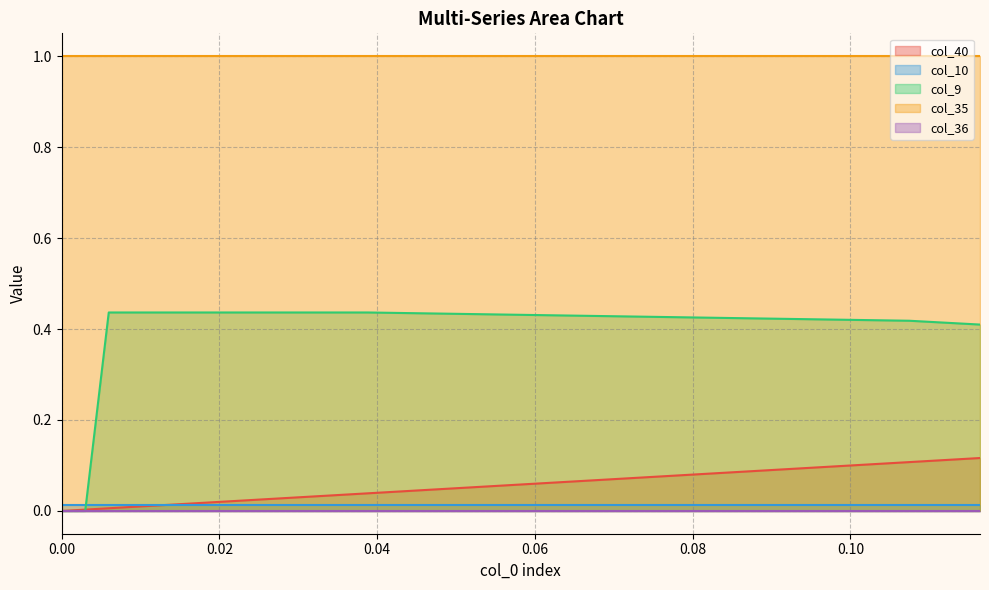

True or false: col_10 and col_36 intersect in this chart.

False